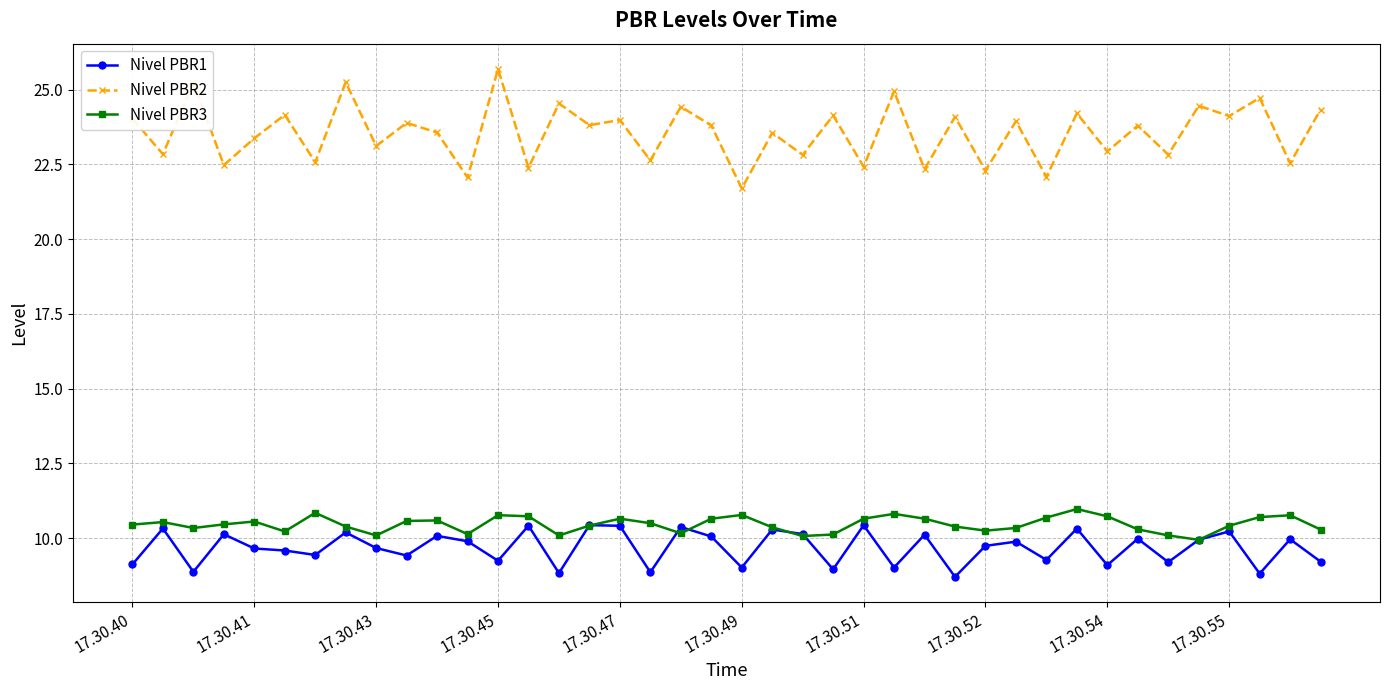

At how many categories does at least one series exceed 13?

40